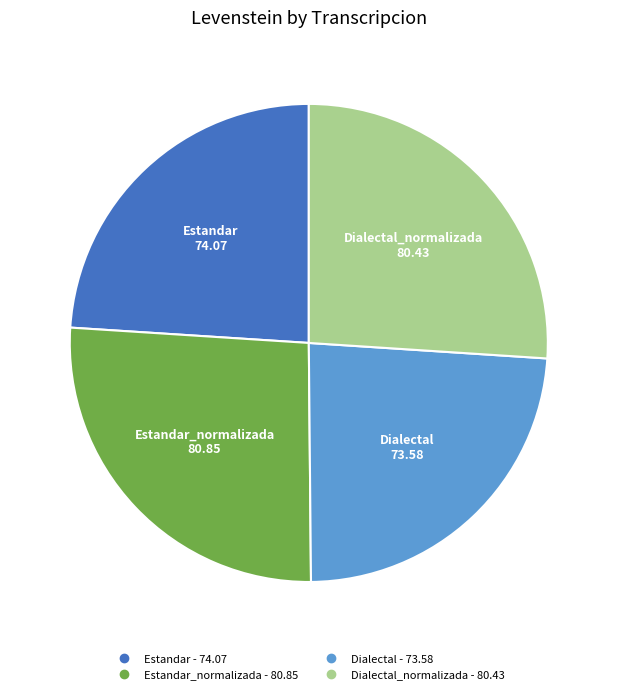

Is there any slice that represents more than half of the pie?

No